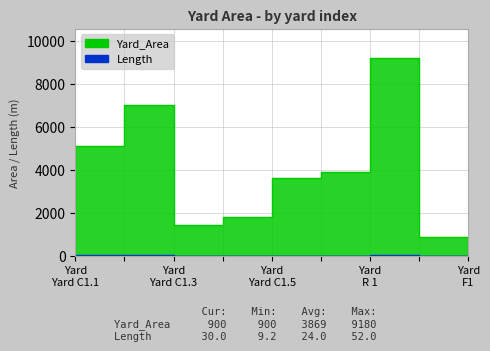

How many series are shown in this chart?

2